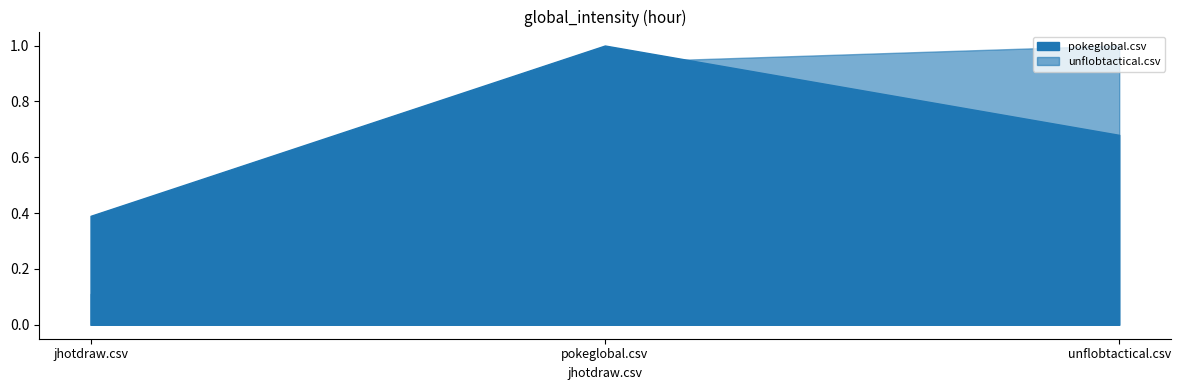

Does the chart have visible grid lines?

No